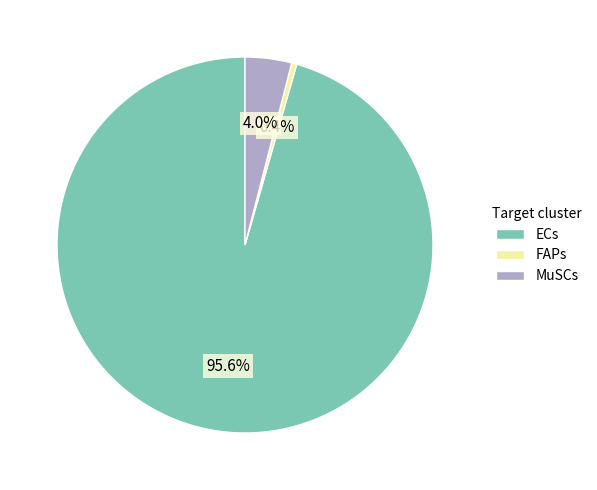

To the nearest percent, what is the difference between the largest and smallest slice percentages?

95%